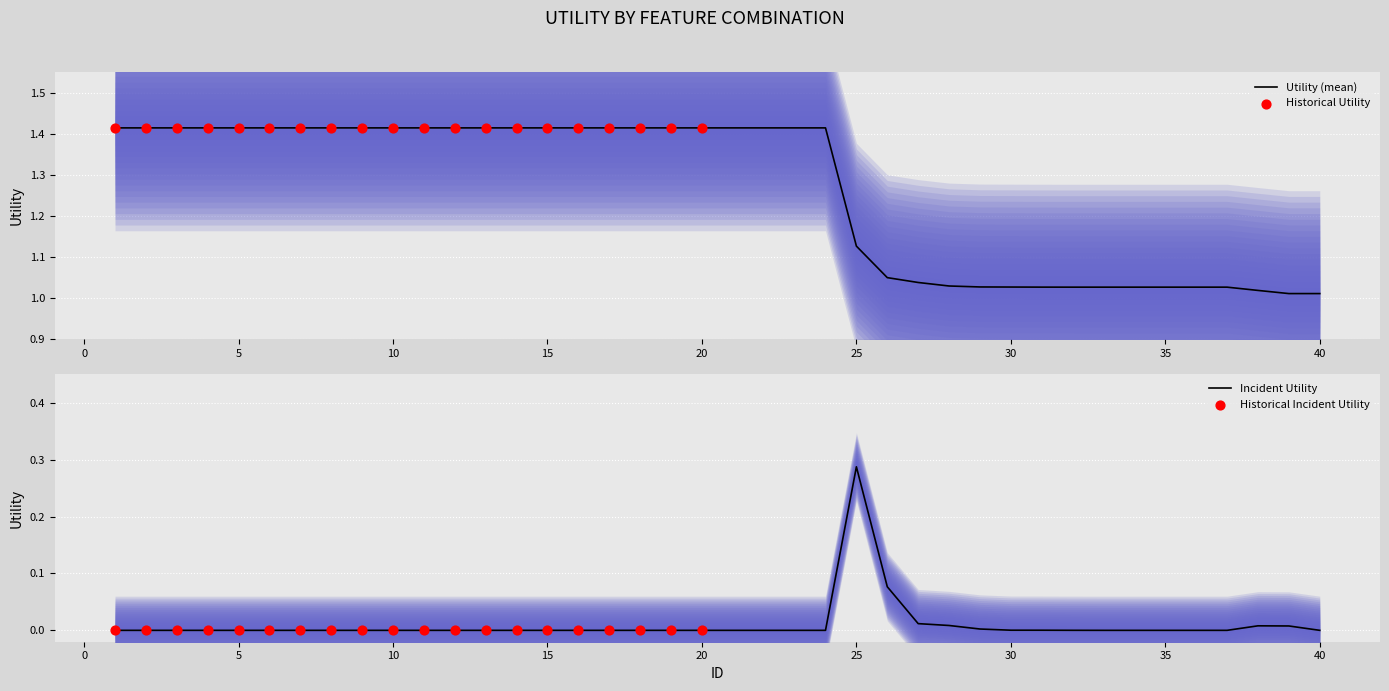

Between 17 and 22, which is larger?

17